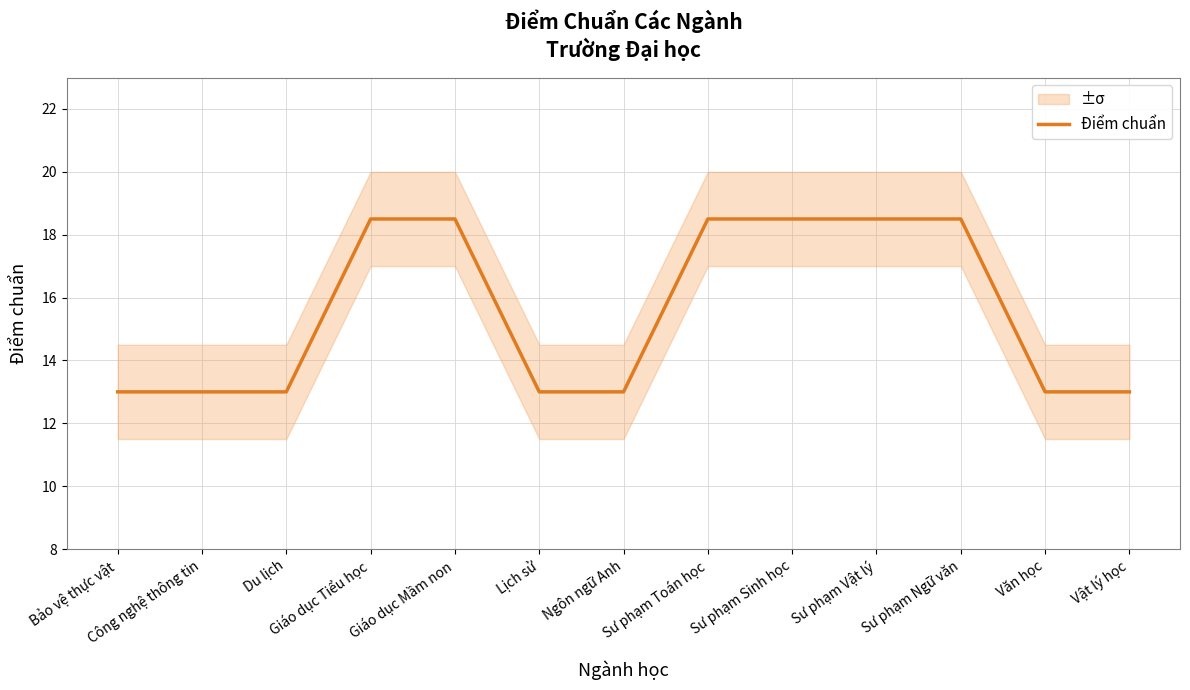

Does the chart have visible grid lines?

Yes